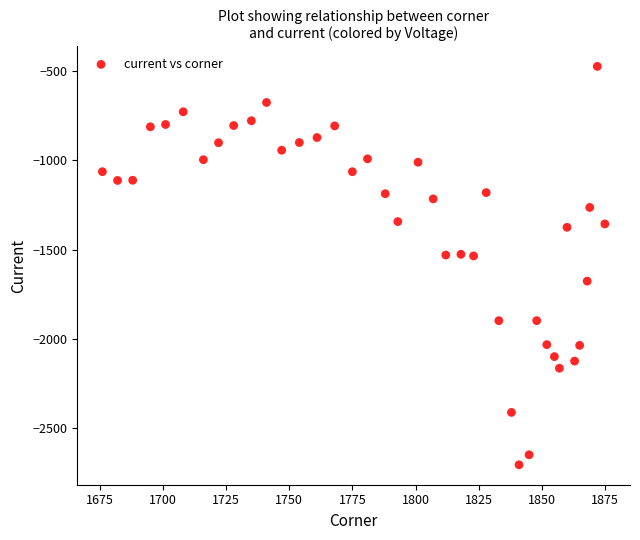

What is the range of Y values (max minus min)?

2228